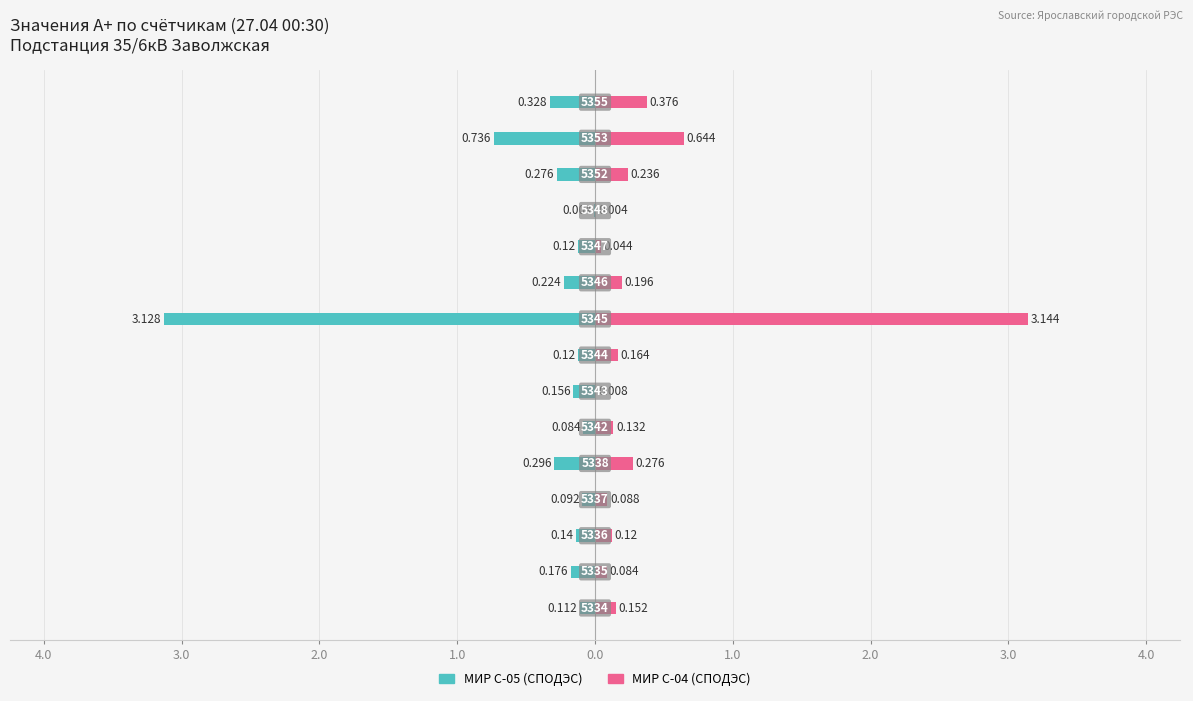

Reading right to left, list all the values displayed in this chart.

МИР С-05 (СПОДЭС): -0.3	-0.7	-0.3	-0.0	-0.1	-0.2	-3.1	-0.1	-0.2	-0.1	-0.3	-0.1	-0.1	-0.2	-0.1
МИР С-04 (СПОДЭС): 0.4	0.6	0.2	0.0	0.0	0.2	3.1	0.2	0.0	0.1	0.3	0.1	0.1	0.1	0.2